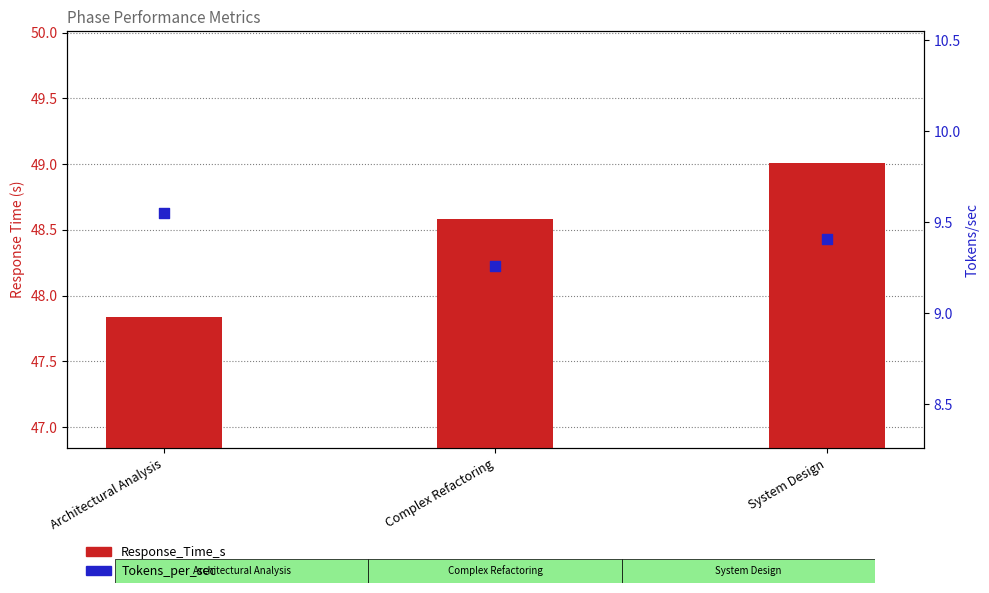

Which series has the largest Y range (max minus min)?

Response_Time_s